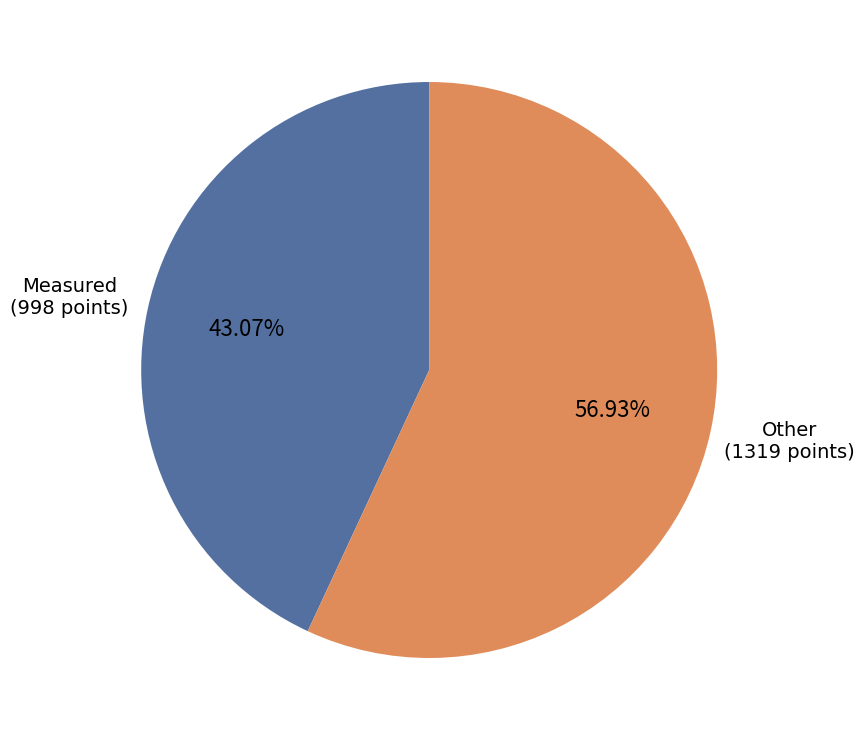

Is the sum of Other (1319 points) and Measured (998 points) greater than half?

Yes